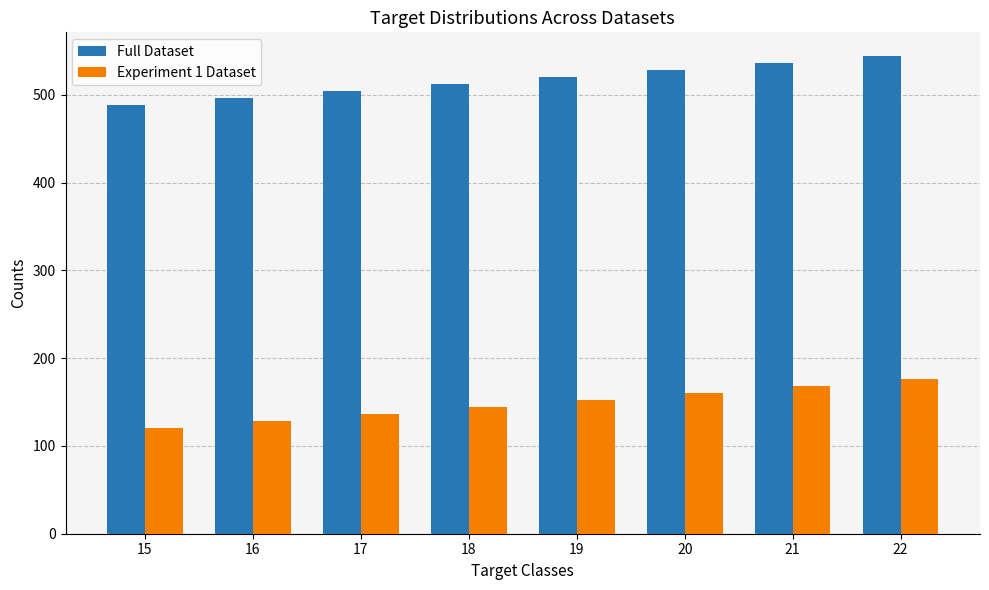

What are all the series names shown in the legend?

Full Dataset, Experiment 1 Dataset